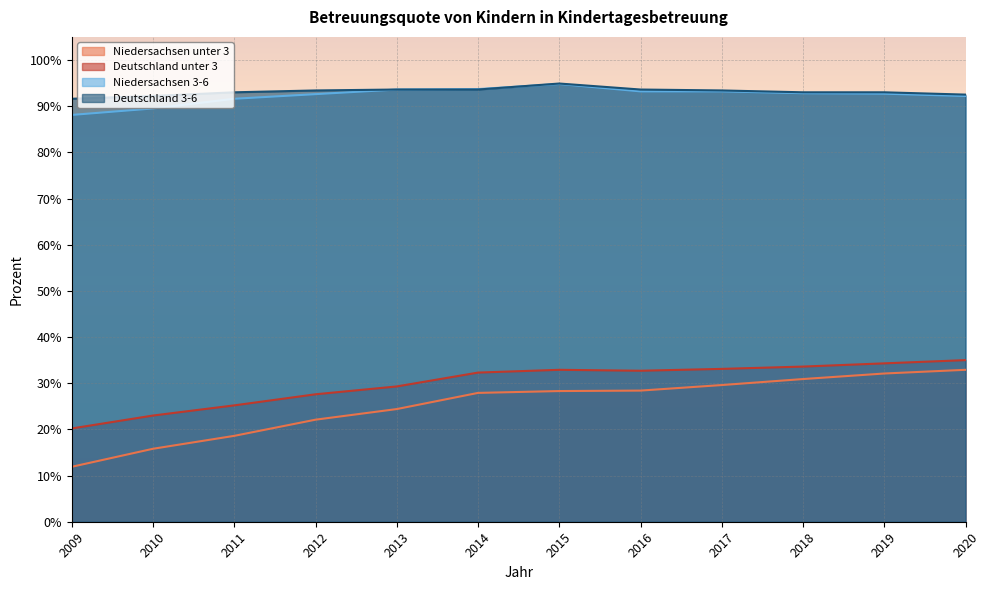

How many Deutschland 3-6 values are between 93 and 94?

8